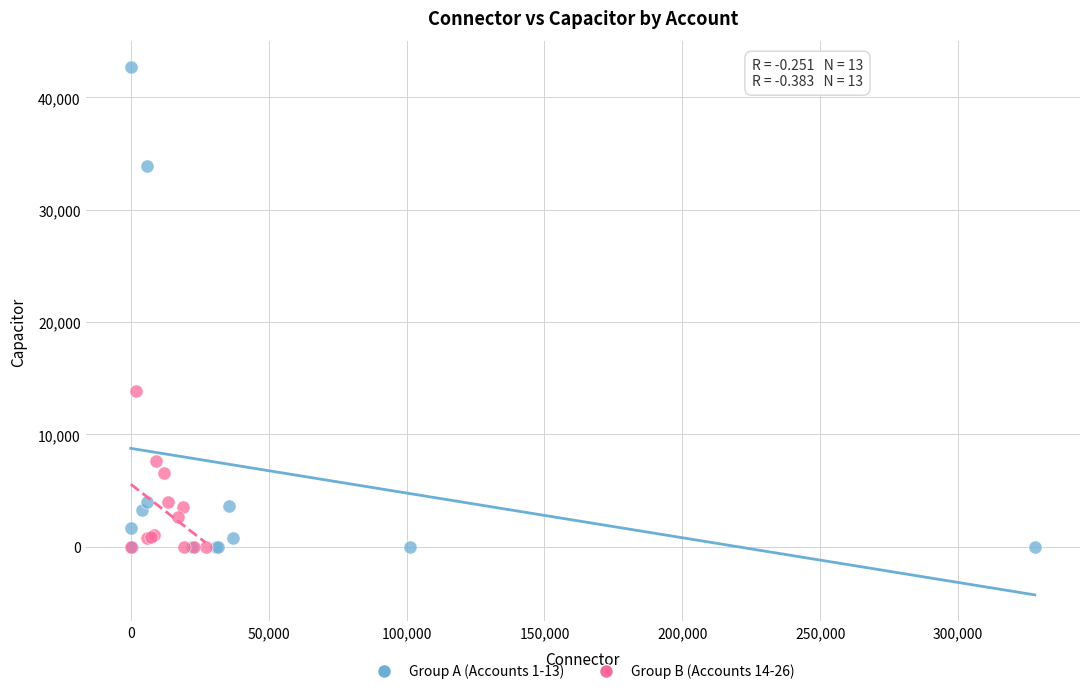

Which series reaches the maximum Y coordinate?

Group A (Accounts 1-13)